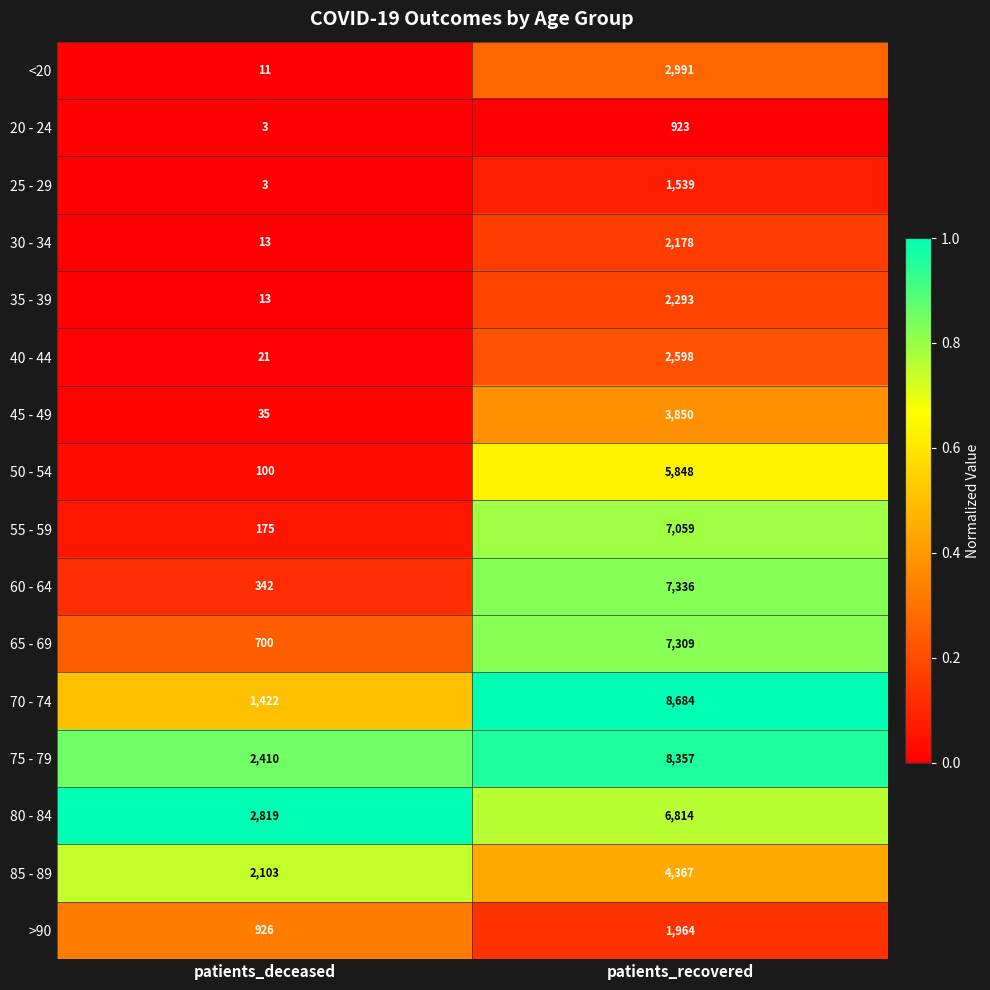

Which series has the largest total across all categories?

75 - 79